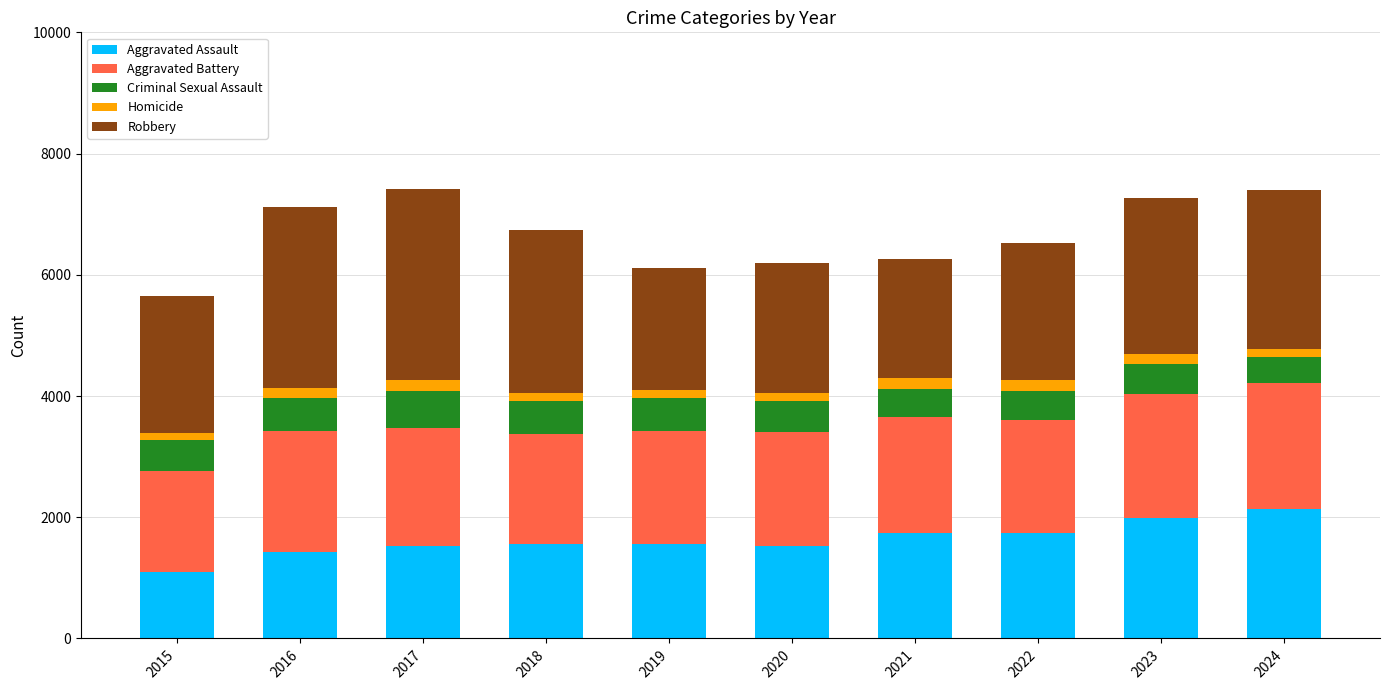

The Aggravated Assault series shows 1565 at 2018. True or false?

True